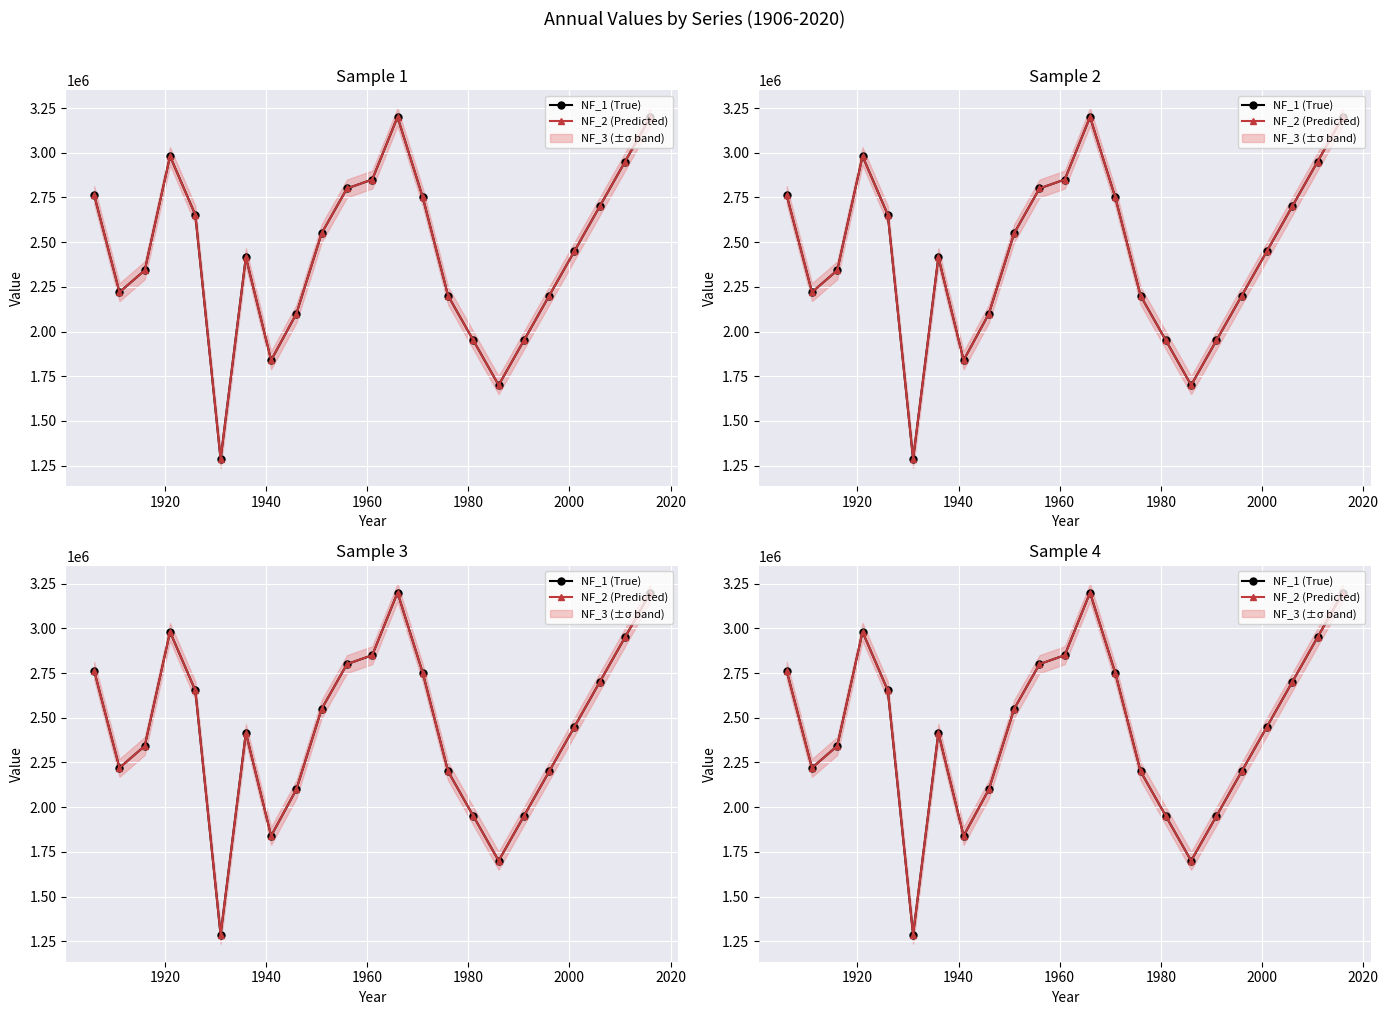

What is the highest value of the NF_2 (Predicted) series?

3200000